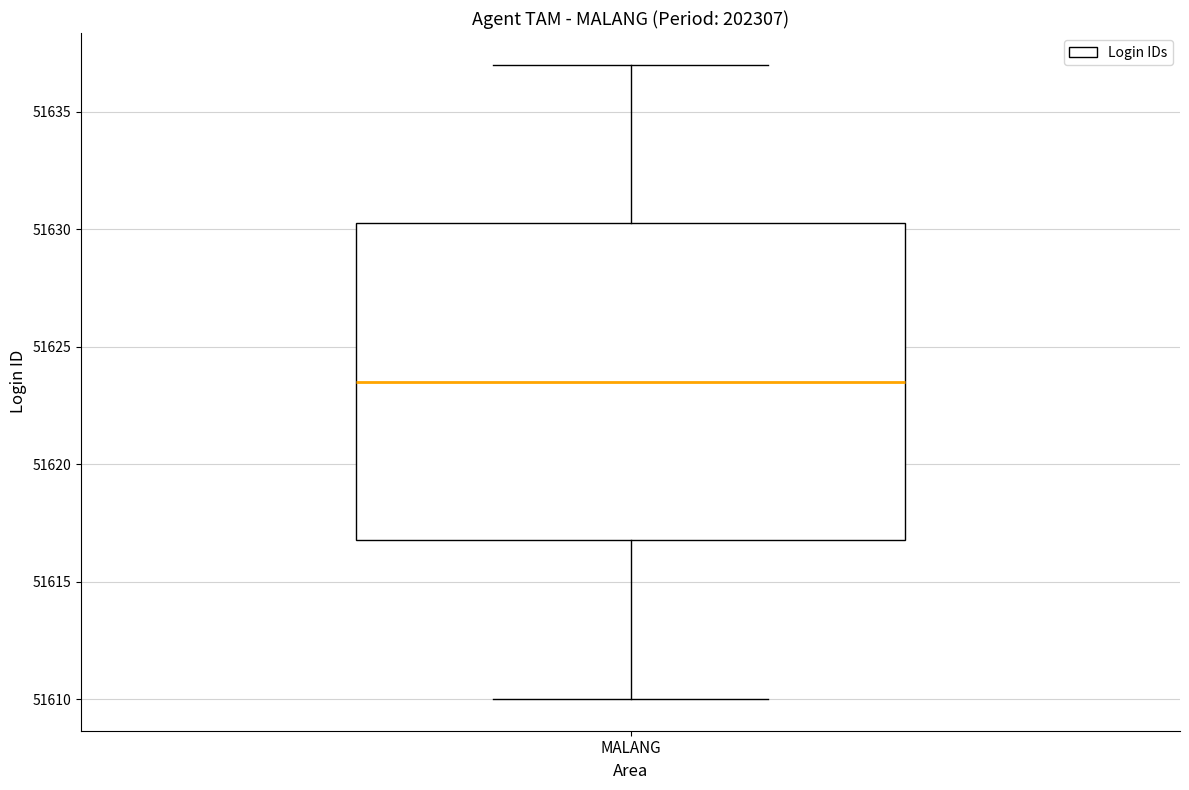

Transcribe this box plot: give where the median line is, the range the box spans, and where the two whiskers end, as read against the y-axis. The values are not printed on the chart, so give them approximately, as read against the axis.

median 51623.5, box 51617.0 to 51630.5, whiskers 51610.0 to 51637.0